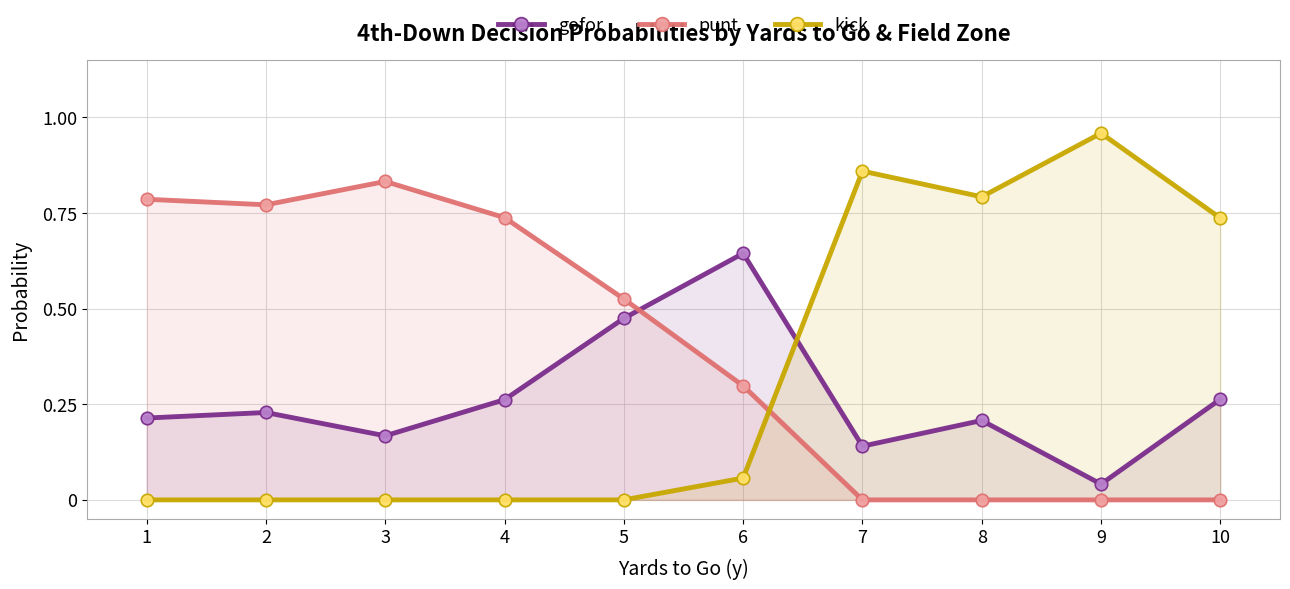

What is the highest value of the punt series?

0.8